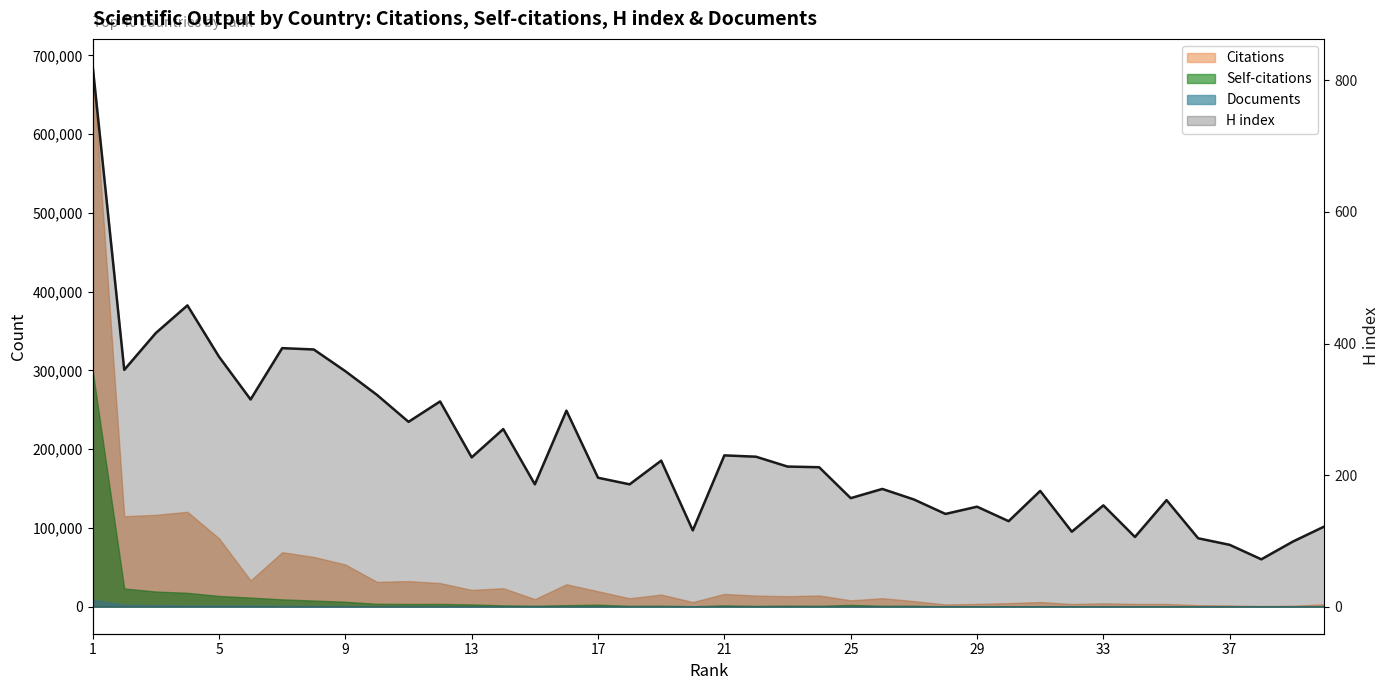

At which category does the chart reach its minimum across all series?

37